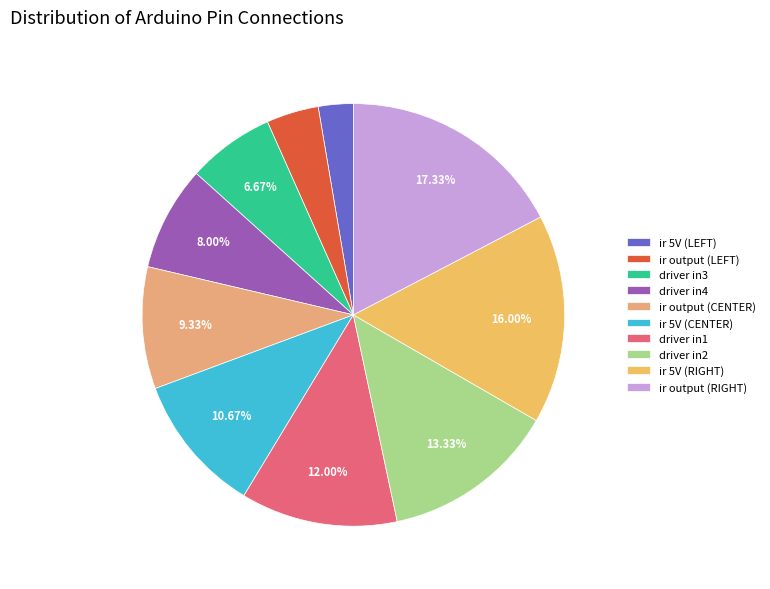

Which category has the smallest portion of the pie?

ir 5V (LEFT)